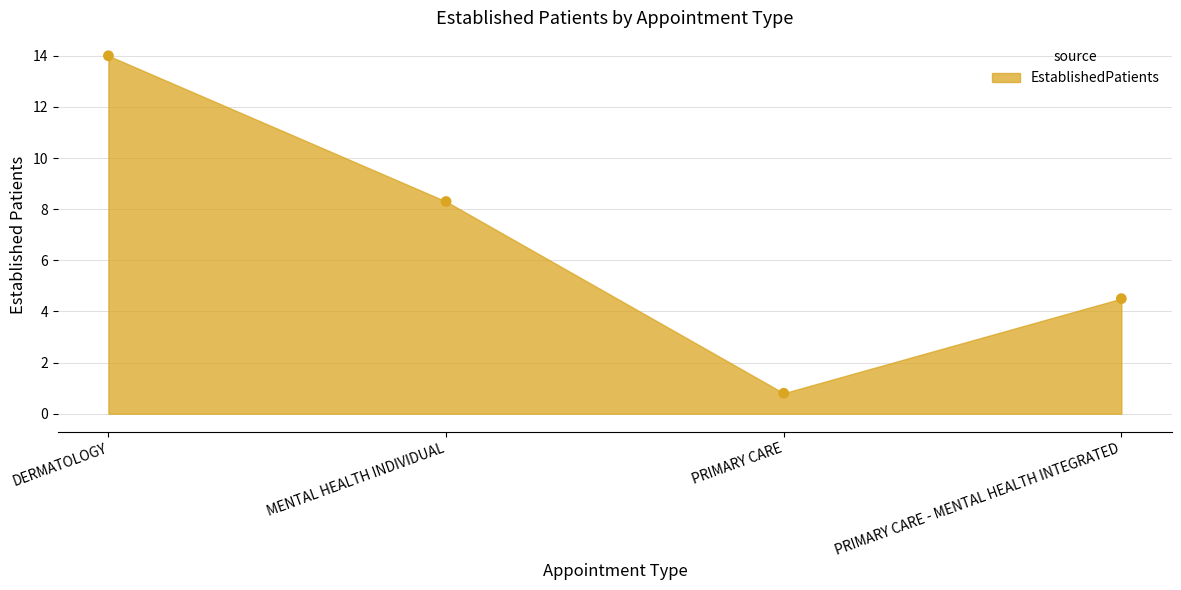

What Y value in the scatter plot is closest to 7?

8.3